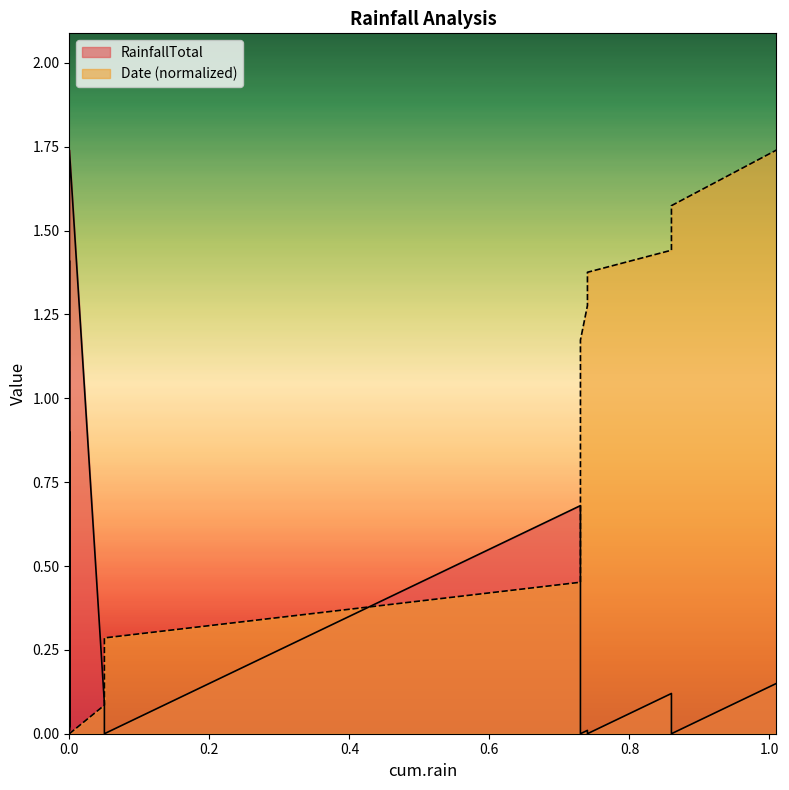

Count the number of data series in this chart.

2